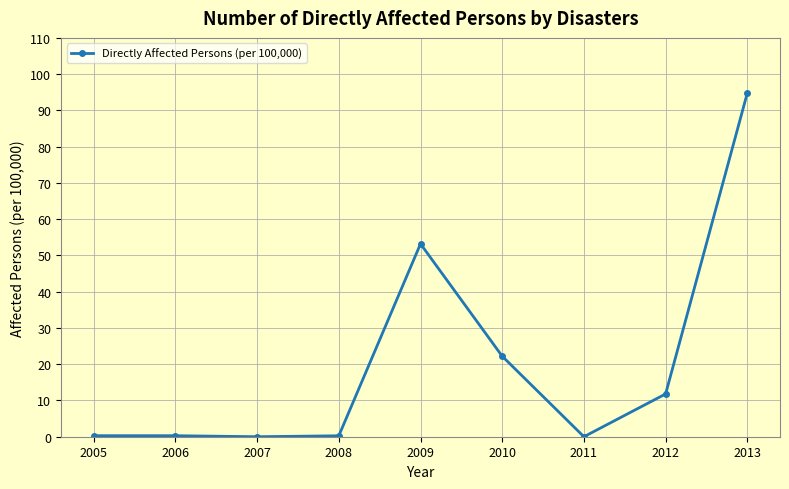

Between 2012 and 2006, which is larger?

2012